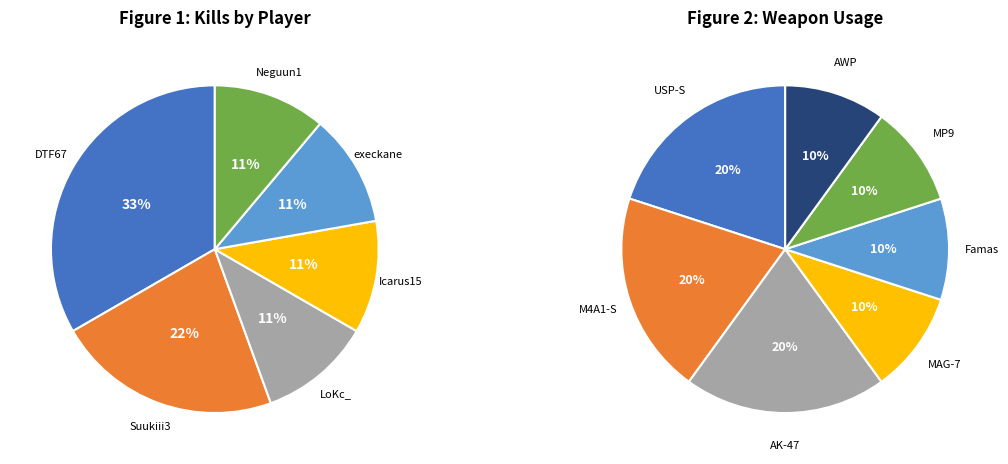

How many segments does this pie chart have?

6